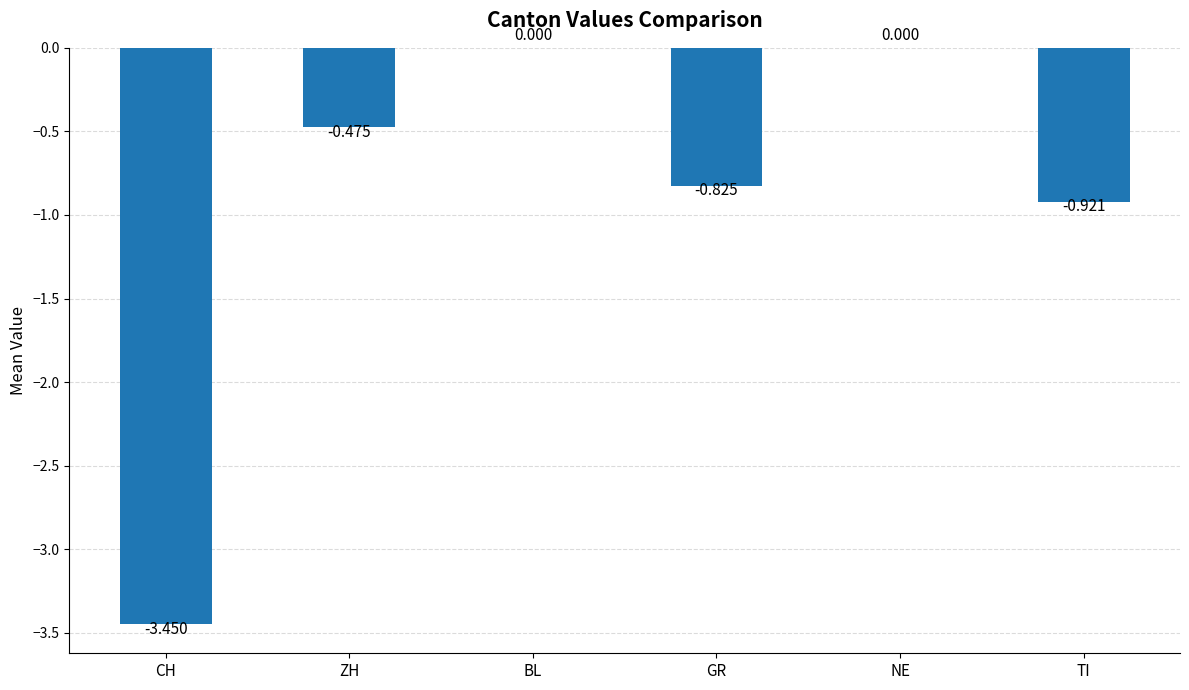

Between NE and ZH, which is larger?

NE